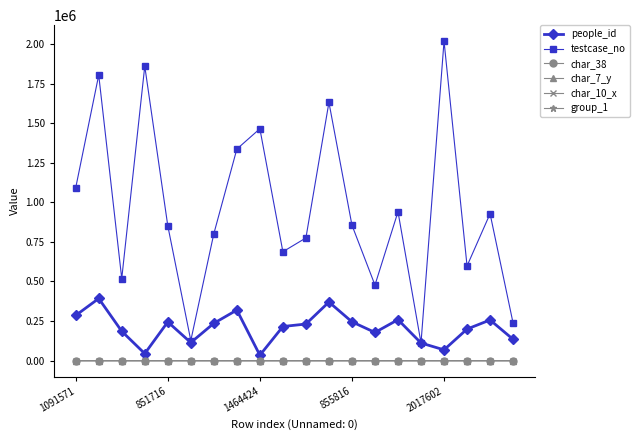

In testcase_no, how many points are lower than both neighbors (excluding endpoints)?

6